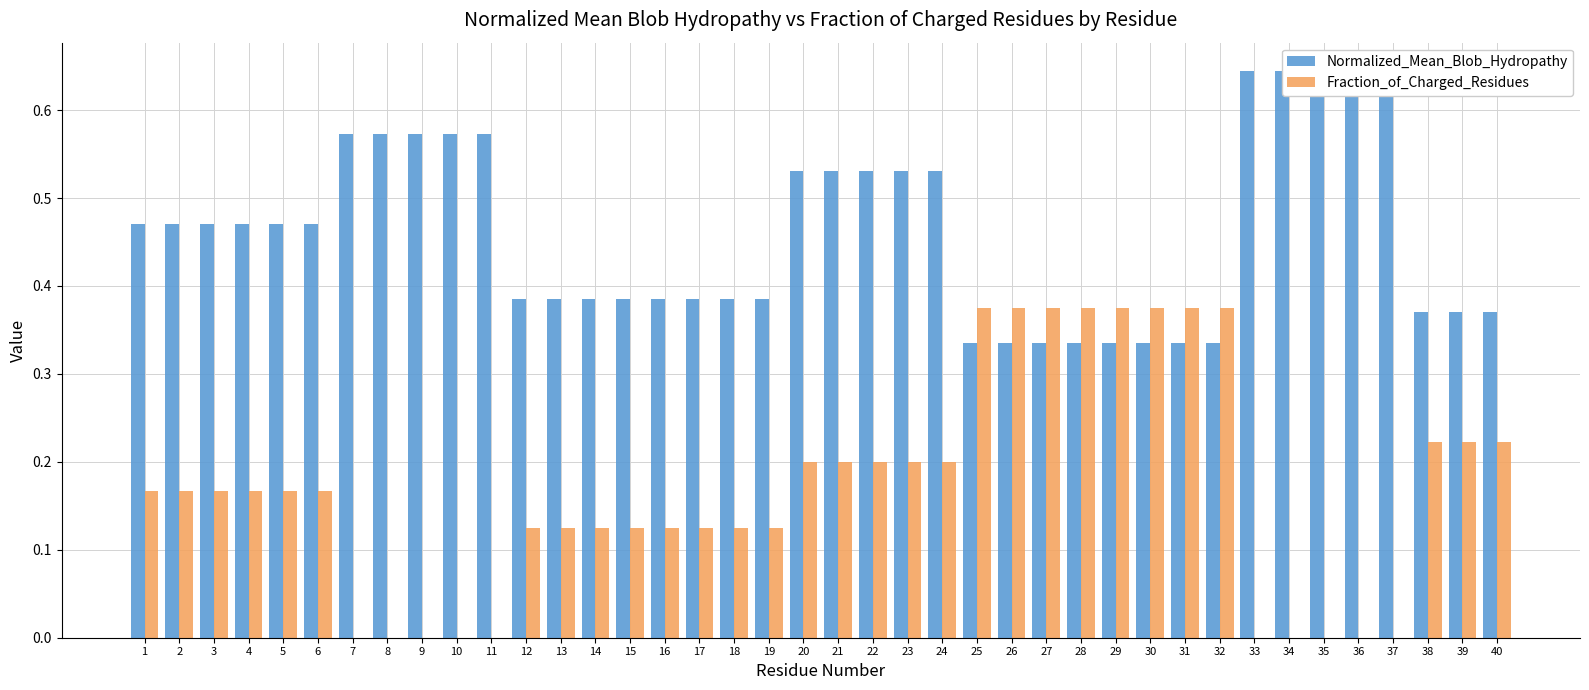

What is the value of the Normalized_Mean_Blob_Hydropathy bar at the 12th from the left?

0.4